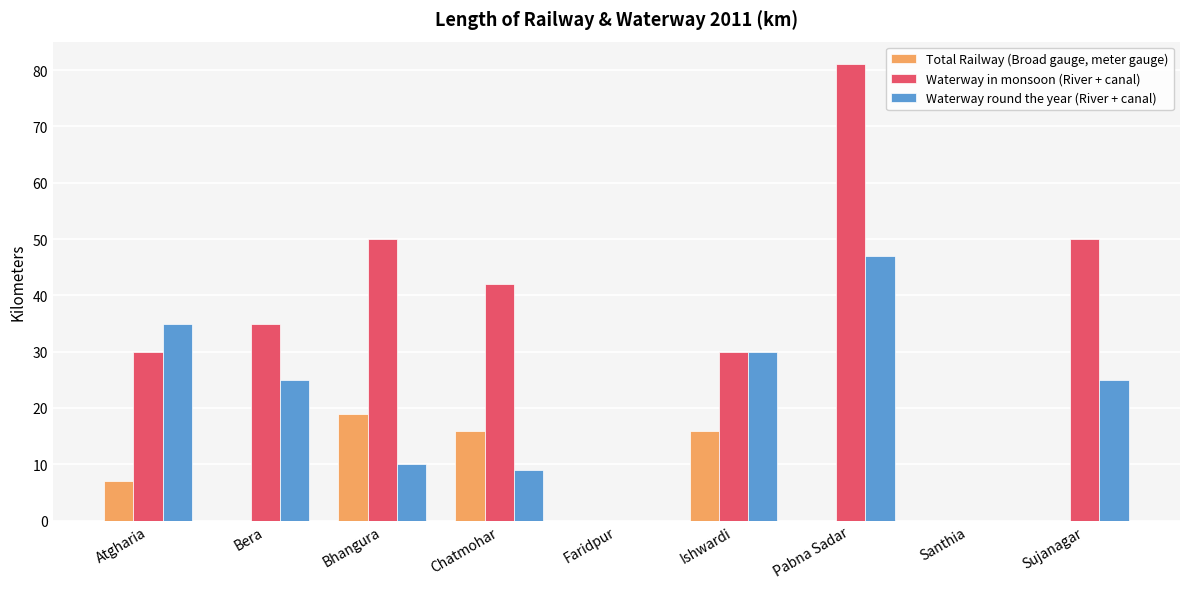

Is the value of Total Railway (Broad gauge, meter gauge) at Bera greater than the value of Waterway in monsoon (River + canal) at Bhangura?

No